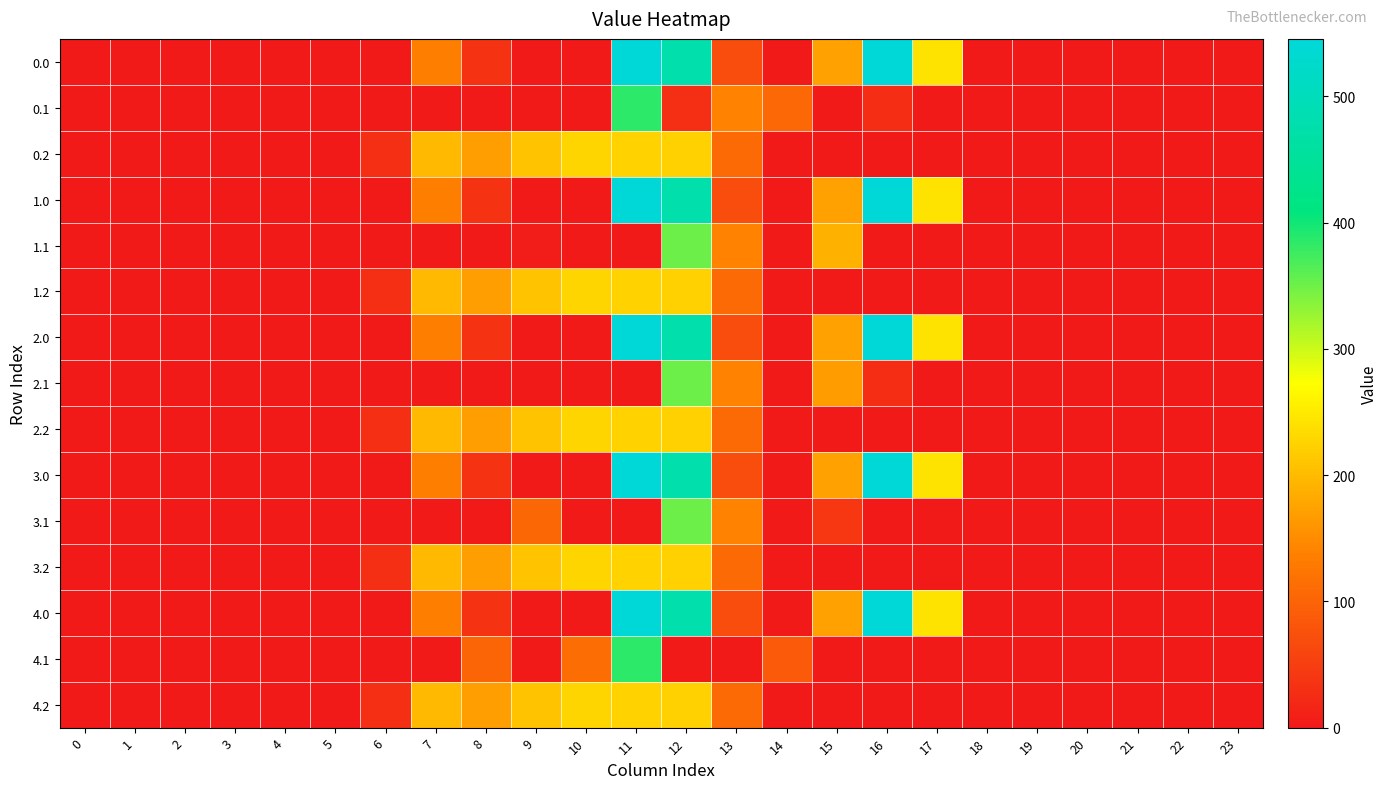

Rank the series by their maximum value, from lowest to highest.

0.2, 1.2, 2.2, 3.2, 4.2, 1.1, 2.1, 3.1, 0.1, 4.1, 0.0, 1.0, 2.0, 3.0, 4.0